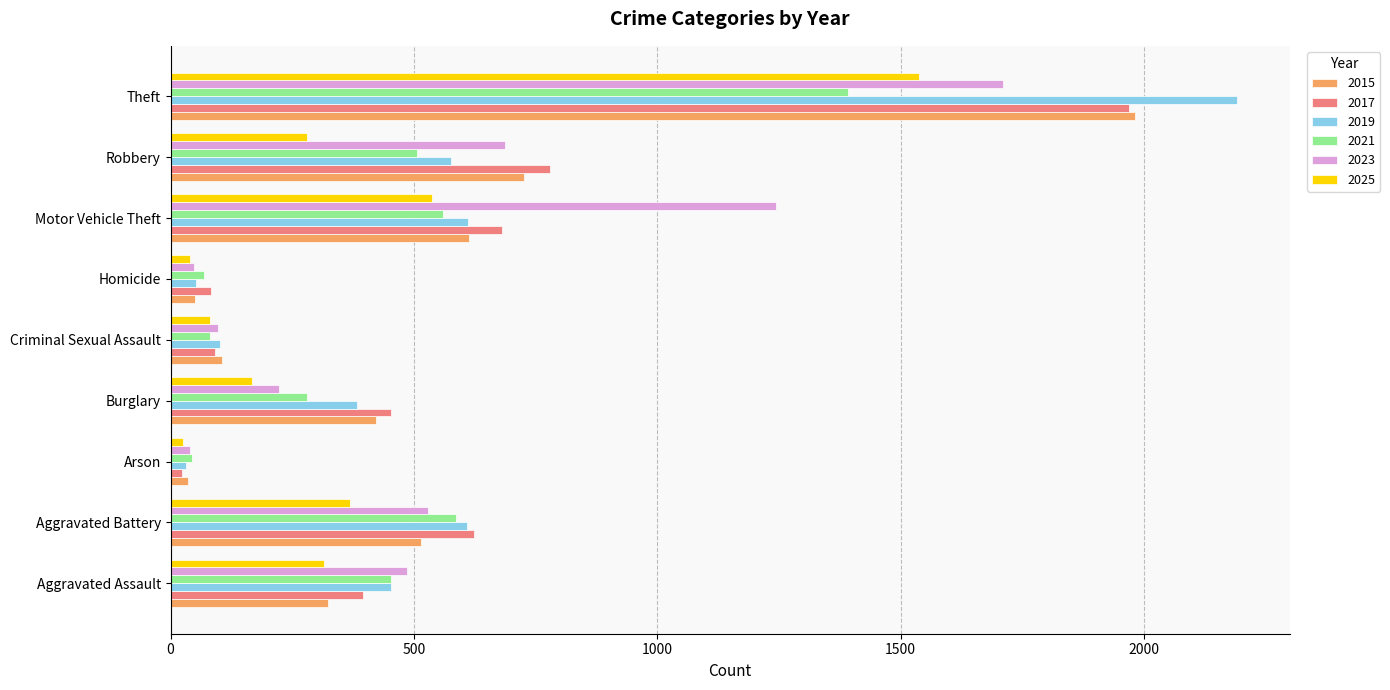

How many data points in 2025 are less than 280?

4